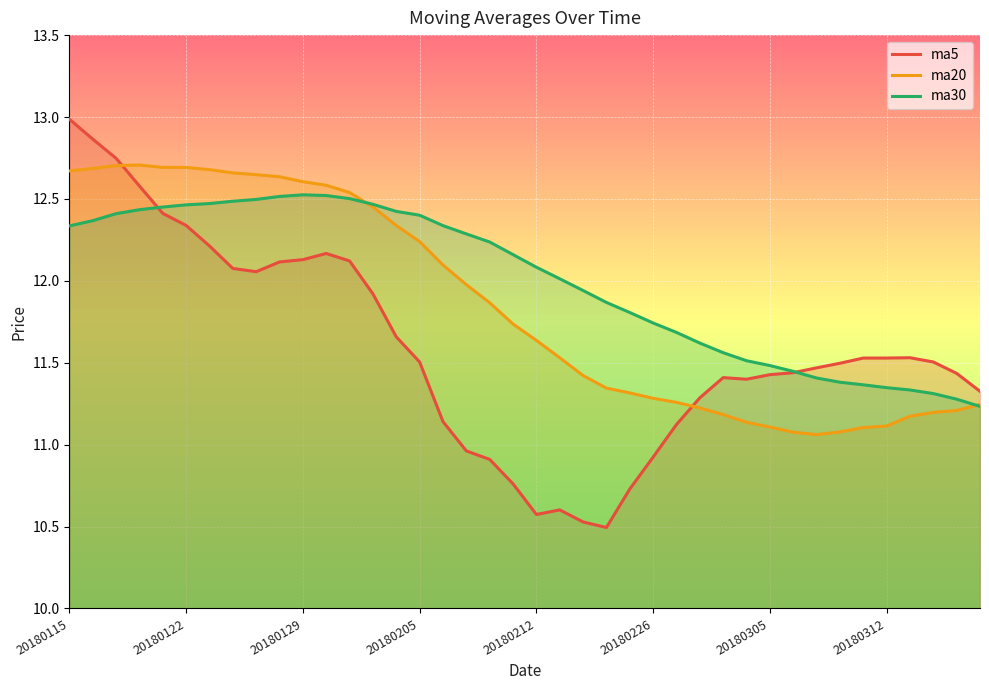

Is it true that ma30 equals 11.3 at 20180314?

True